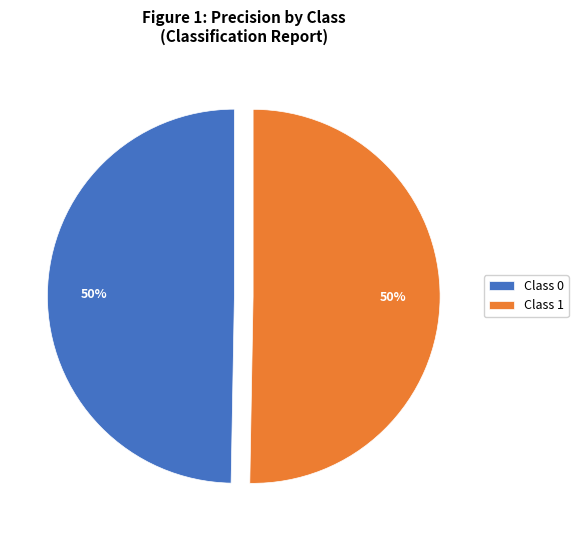

True or false: Class 1 accounts for 50% of the total.

True